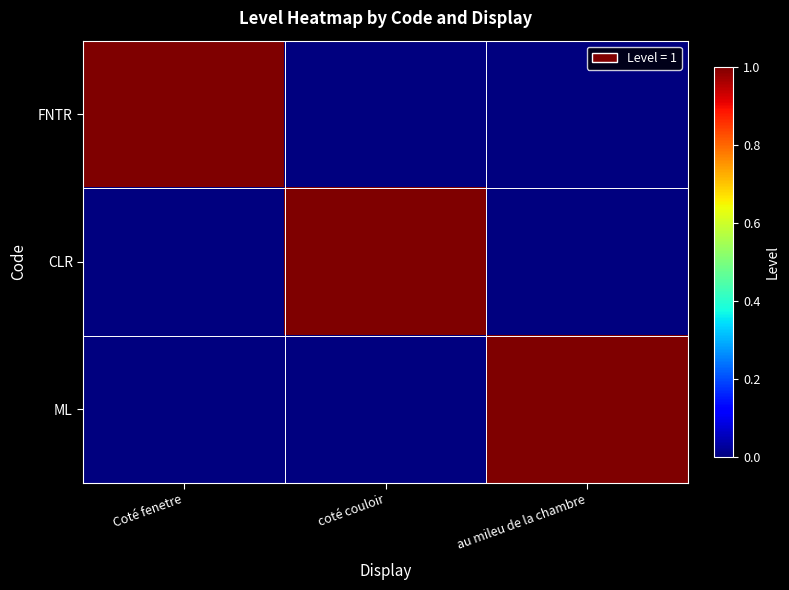

Which series changed the most between Coté fenetre and au mileu de la chambre?

FNTR